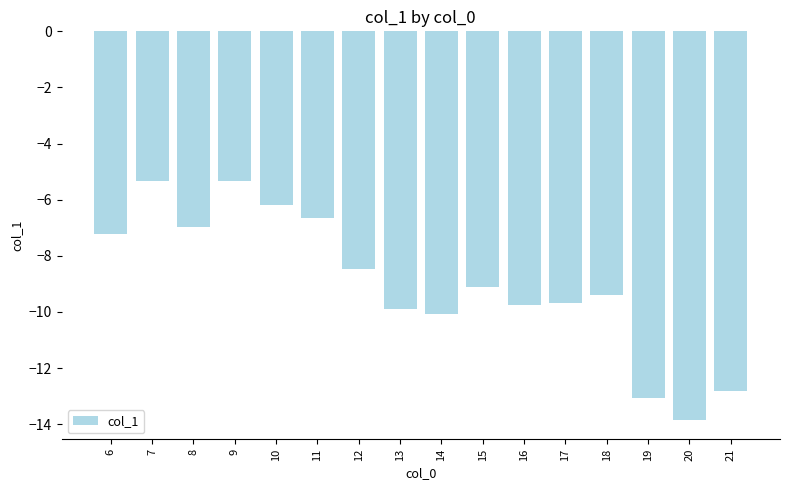

Reading left to right, extract all data points from this chart.

6=-7.2	7=-5.3	8=-7.0	9=-5.3	10=-6.2	11=-6.7	12=-8.5	13=-9.9	14=-10.1	15=-9.1	16=-9.8	17=-9.7	18=-9.4	19=-13.1	20=-13.8	21=-12.8